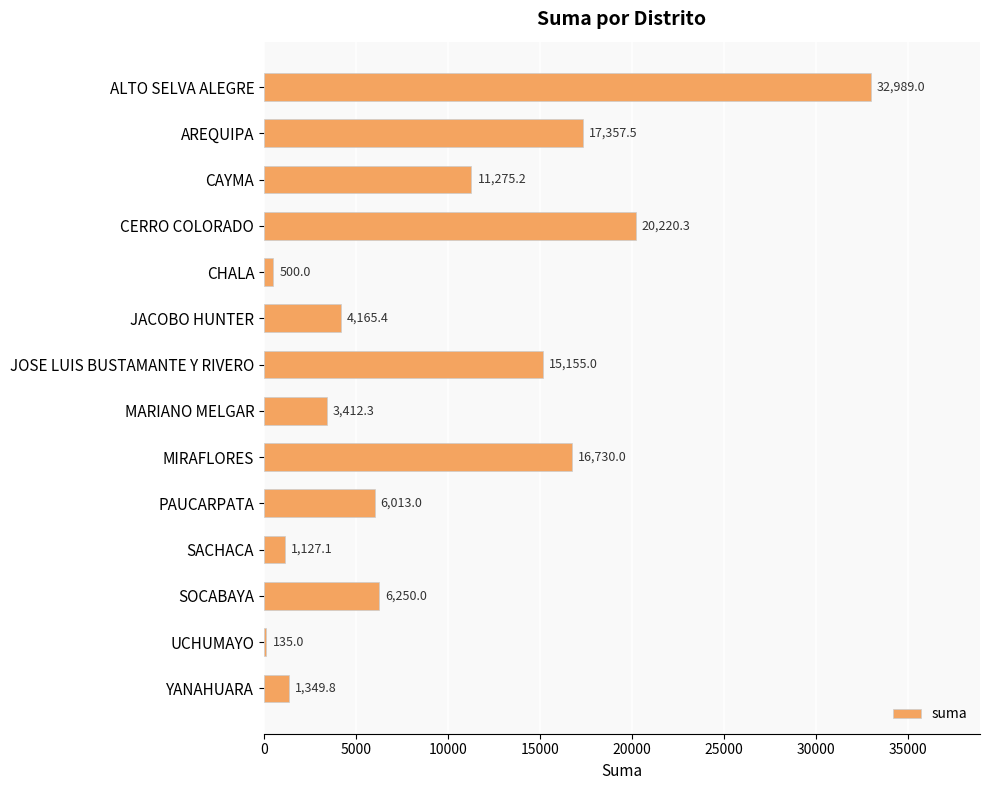

What is the ratio of the value at MIRAFLORES to the value at AREQUIPA?

1.0